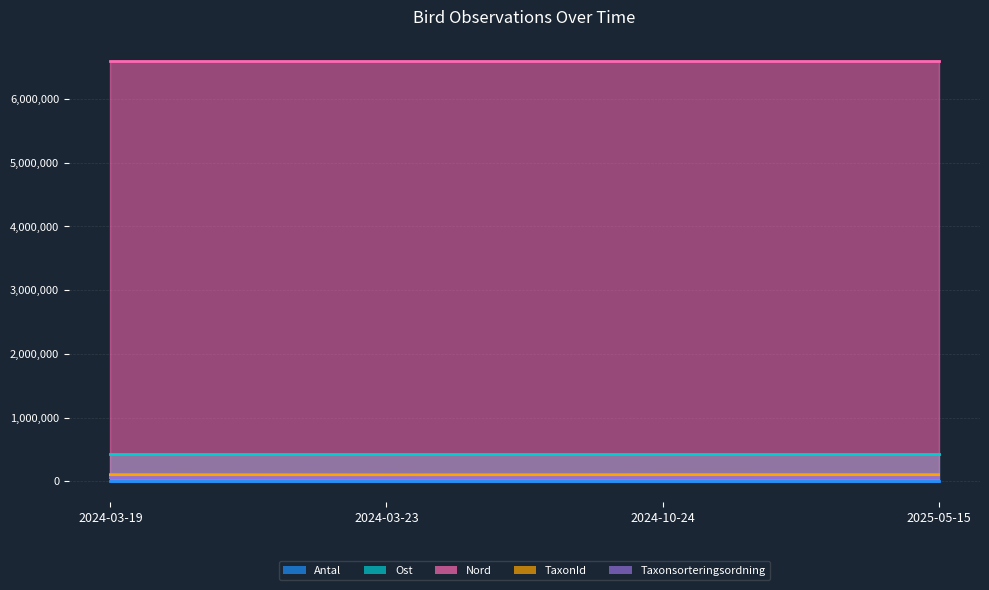

What is the highest value of the Antal series?

2